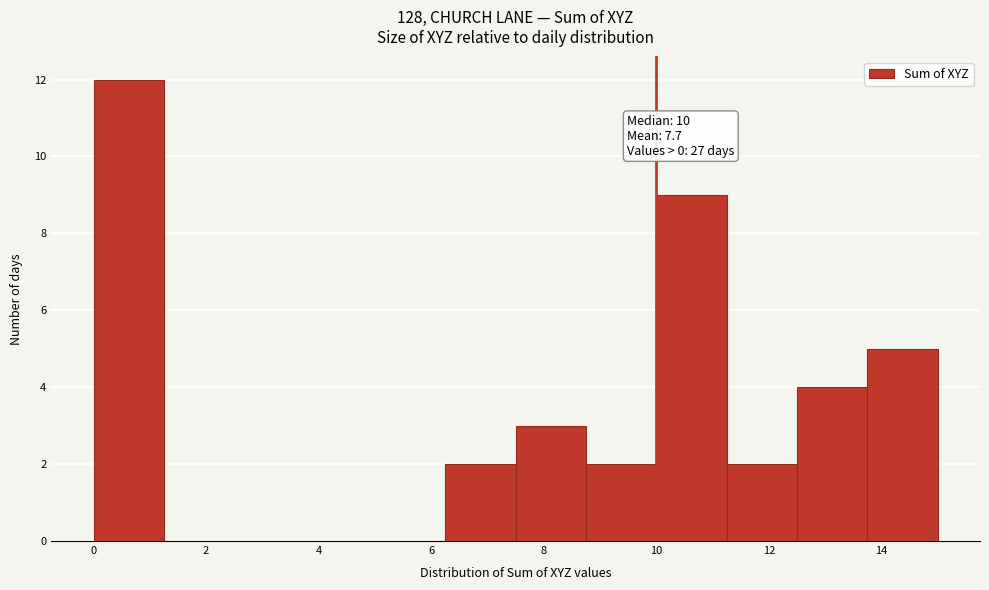

Which range on the x-axis has the tallest bar?

0.00 to 1.25